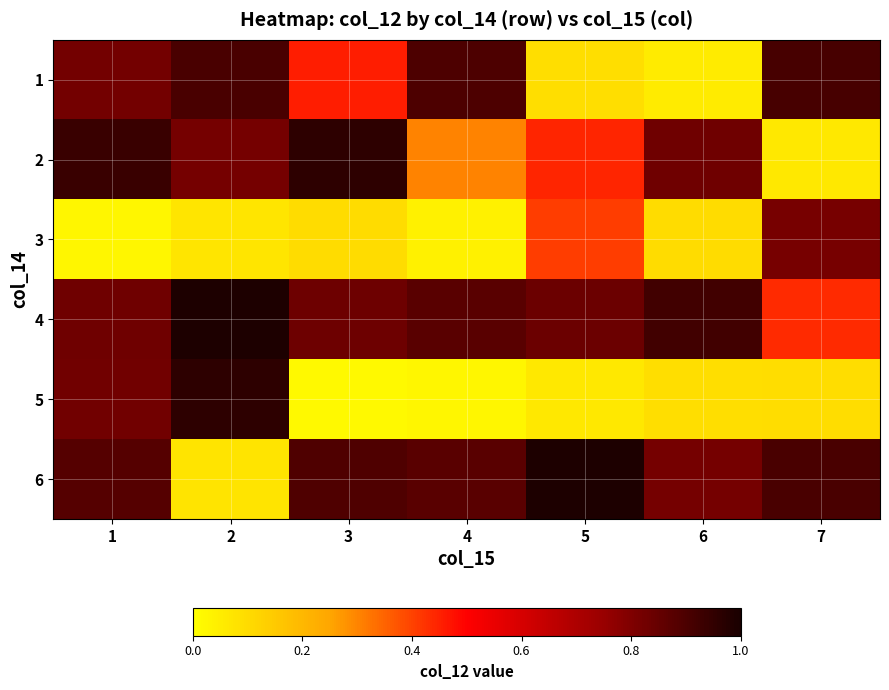

Count the number of categories in the chart.

7